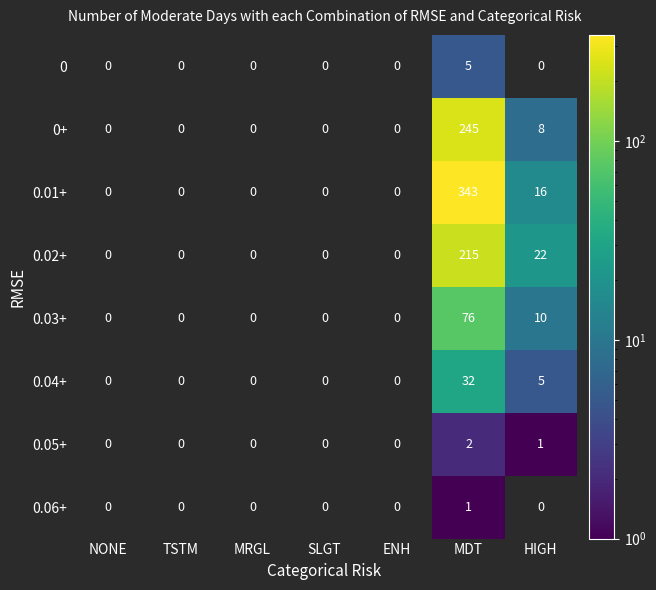

Which has a higher value, NONE or HIGH?

HIGH